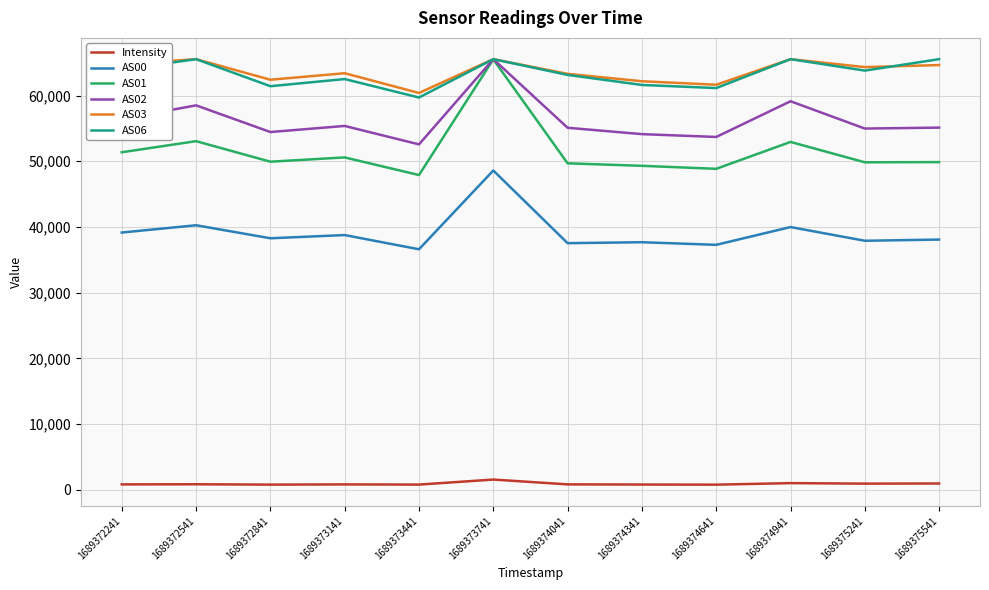

Where does the AS06 series first go above 63795?

1689372241